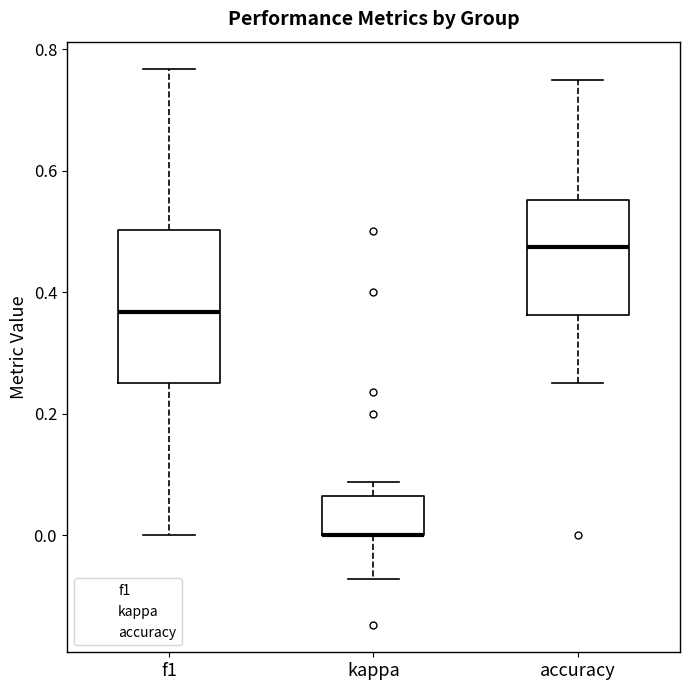

Where is the lower edge of the box for kappa on the y-axis? The values are not printed on the chart, so give them approximately, as read against the axis.

0.00